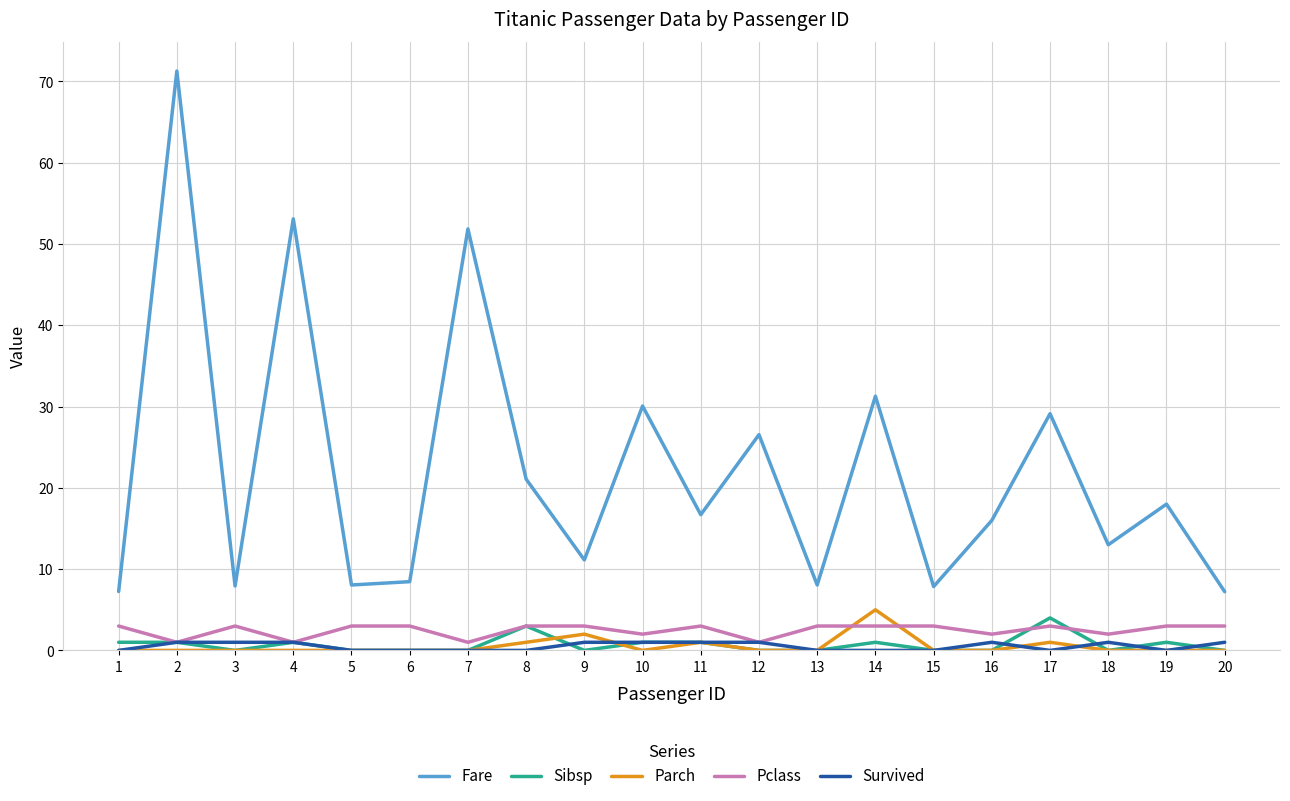

What is the difference between the Pclass values at 15 and 10?

1.0